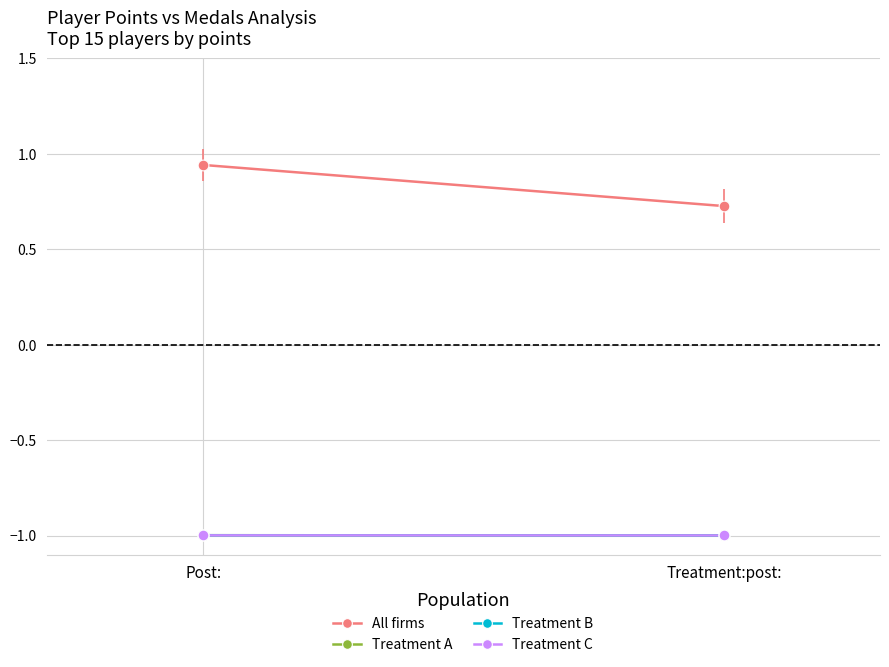

Which series has the largest Y range (max minus min)?

All firms